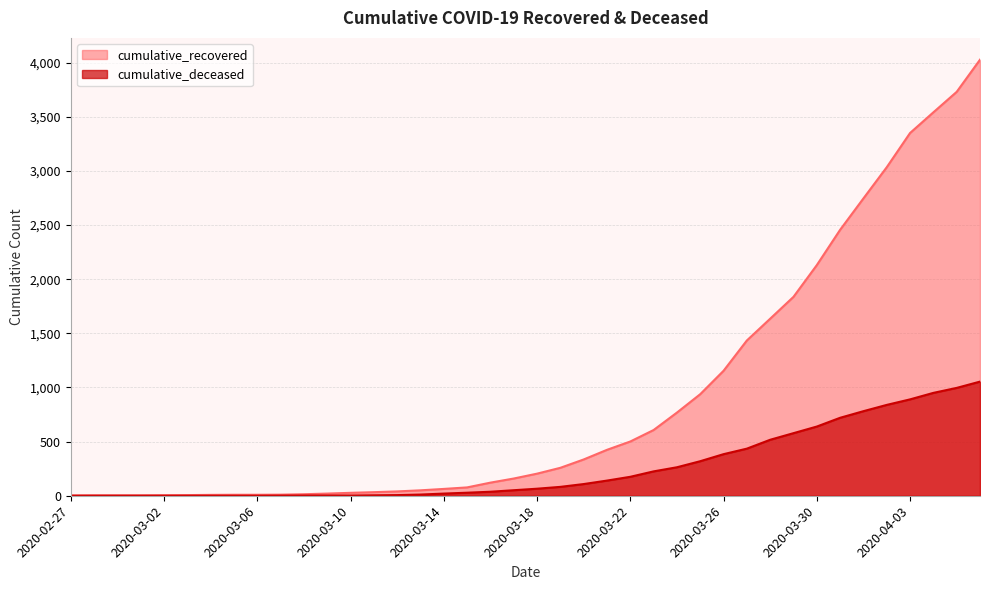

What is the average value of the cumulative_deceased series?

258